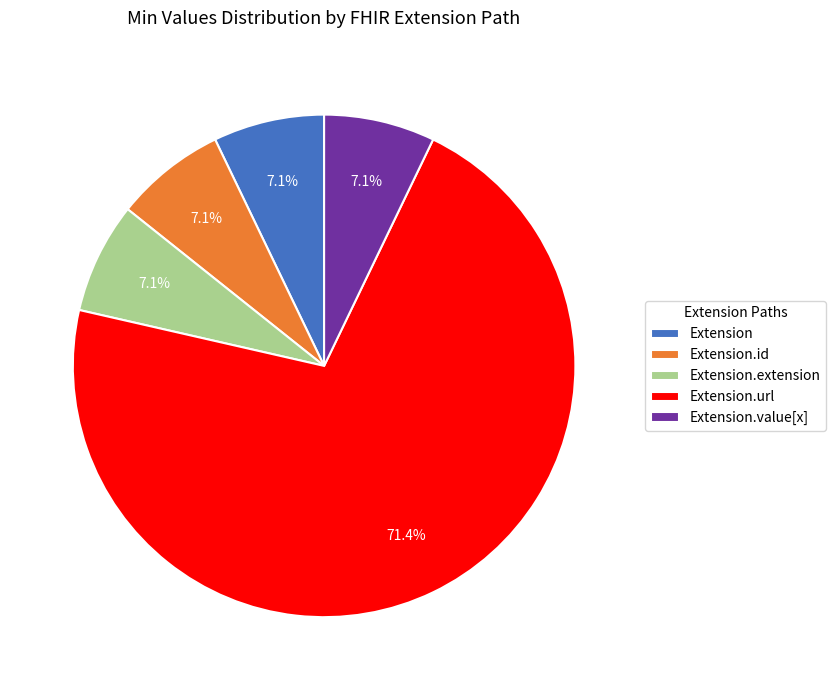

Which category has the biggest portion of the pie?

Extension.url